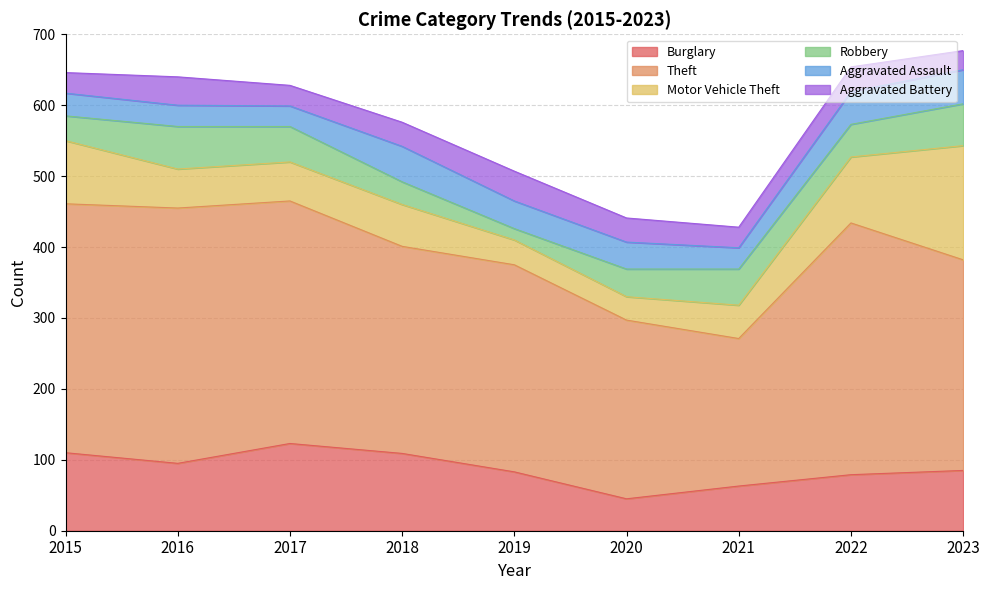

What are all the series names shown in the legend?

Burglary, Theft, Motor Vehicle Theft, Robbery, Aggravated Assault, Aggravated Battery